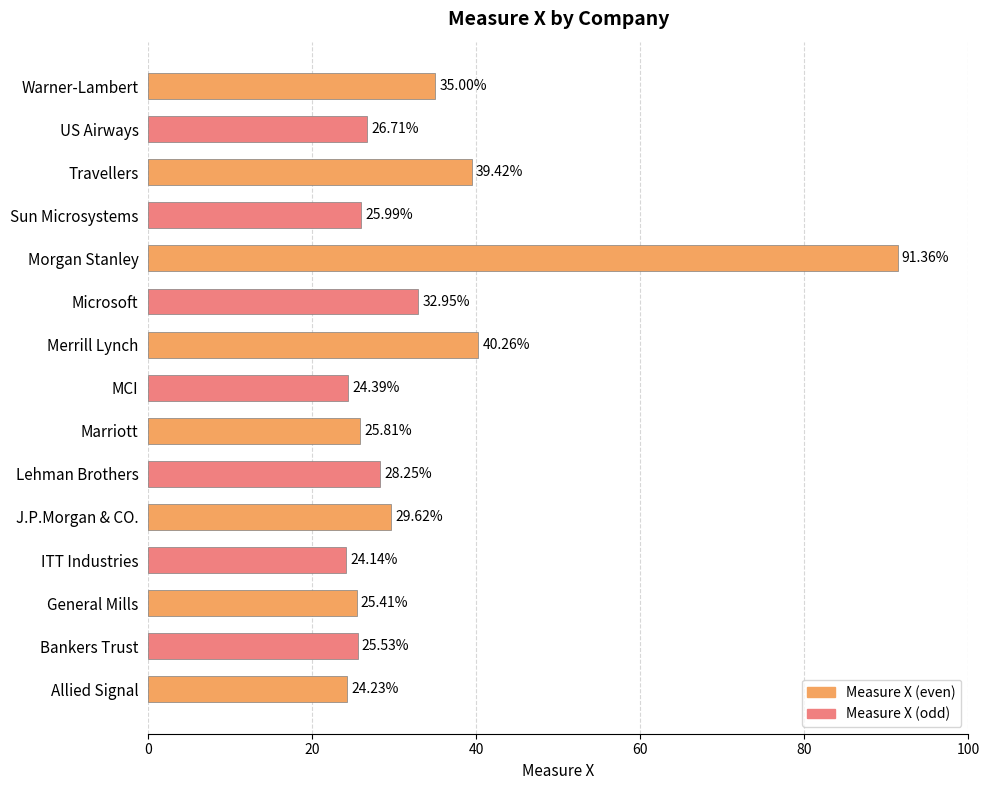

List the labels in order of value, largest first.

Morgan Stanley, Merrill Lynch, Travellers, Warner-Lambert, Microsoft, J.P.Morgan & CO., Lehman Brothers, US Airways, Sun Microsystems, Marriott, Bankers Trust, General Mills, MCI, Allied Signal, ITT Industries